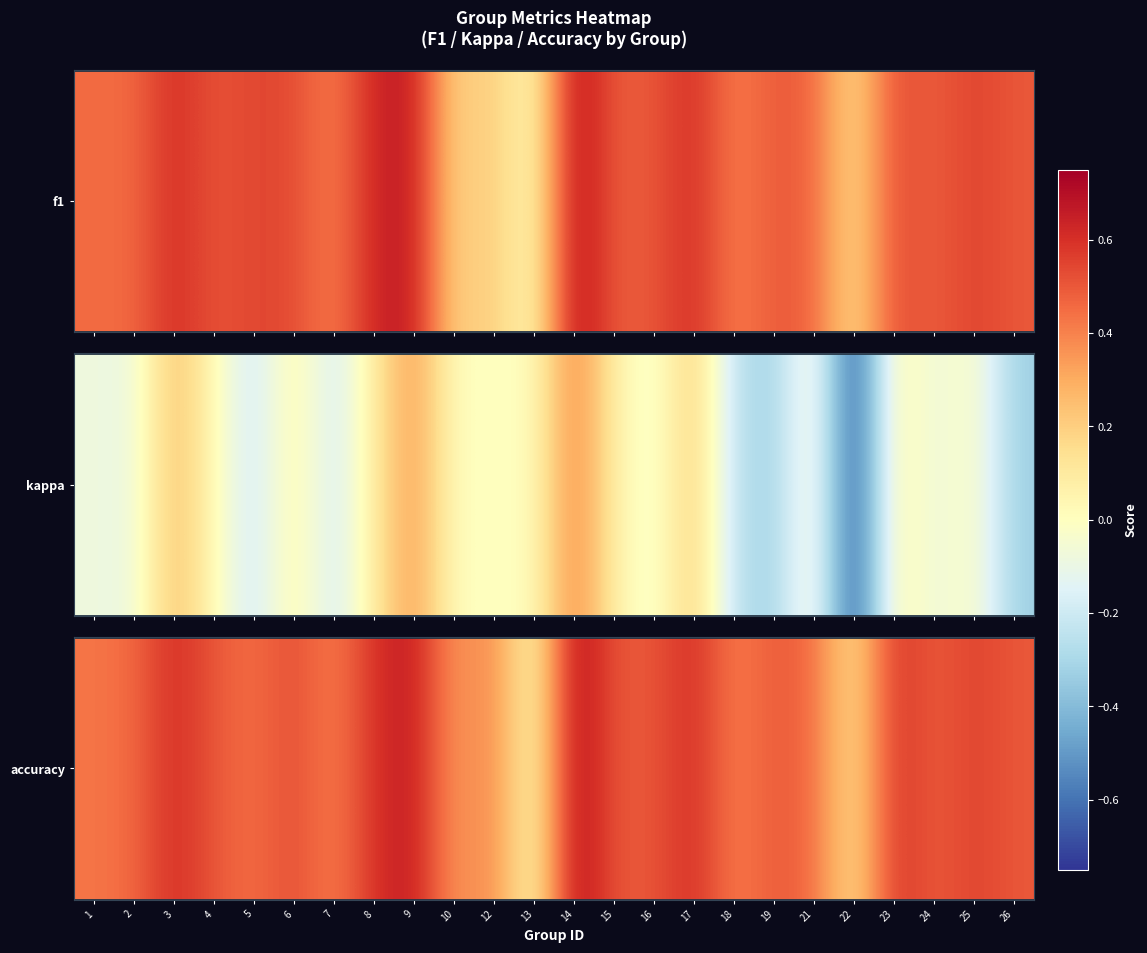

Rank the categories by value from highest to lowest.

14, 9, 3, 17, 8, 23, 25, 6, 4, 15, 16, 19, 26, 24, 2, 21, 5, 1, 7, 12, 18, 10, 22, 13